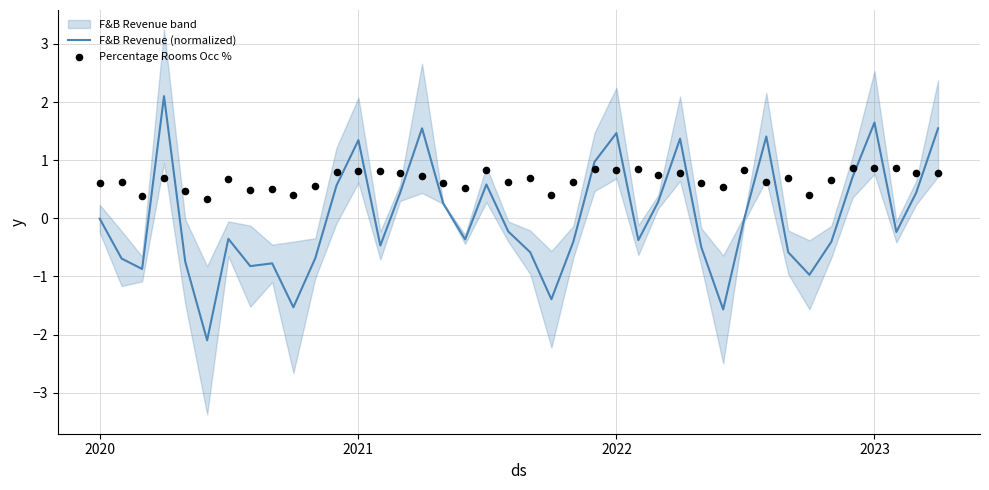

Which series has the largest total across all categories?

Percentage Rooms Occ %